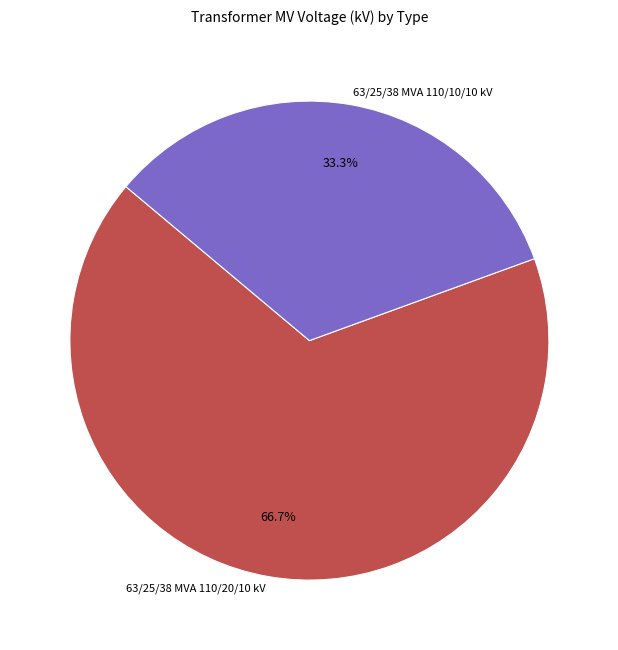

To the nearest percent, what is the difference between the largest and smallest slice percentages?

33%